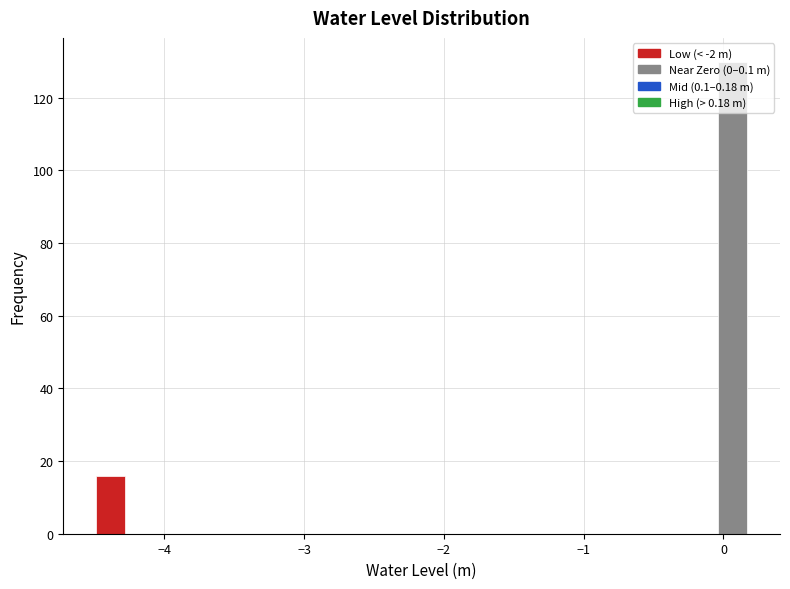

Read against the x-axis, roughly where is the centre of the tallest bar?

0.1